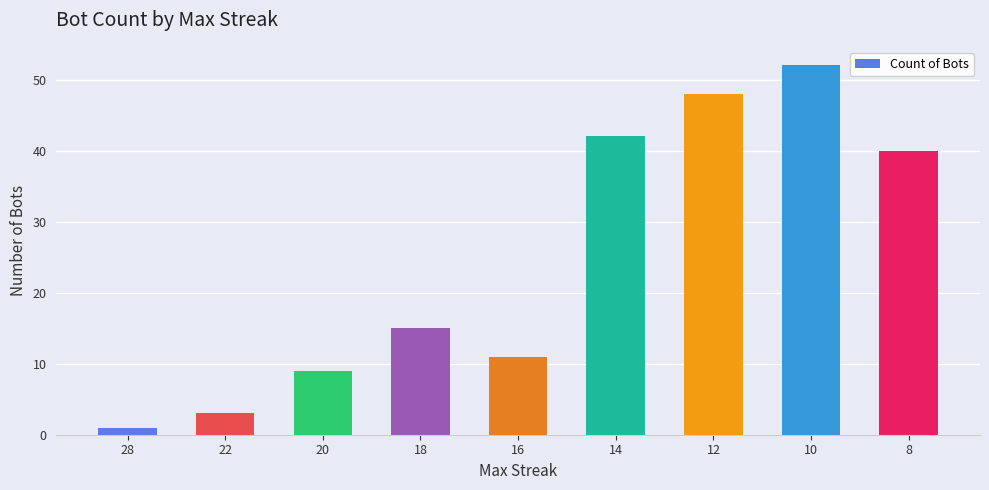

List the labels in order of value, largest first.

10, 12, 14, 8, 18, 16, 20, 22, 28